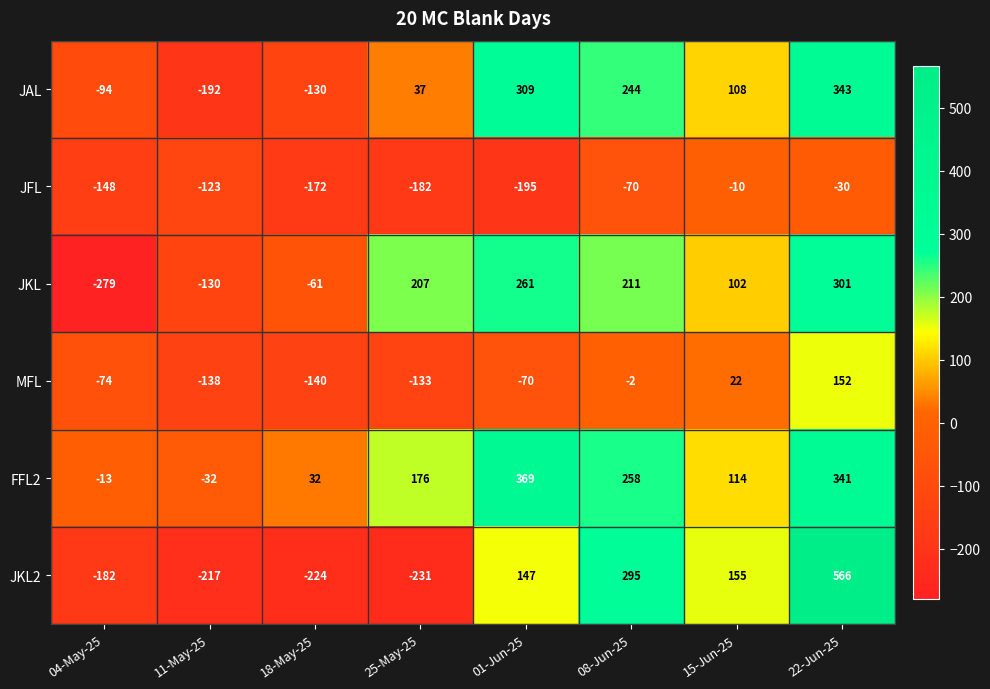

Which series changed the most between 18-May-25 and 08-Jun-25?

JKL2